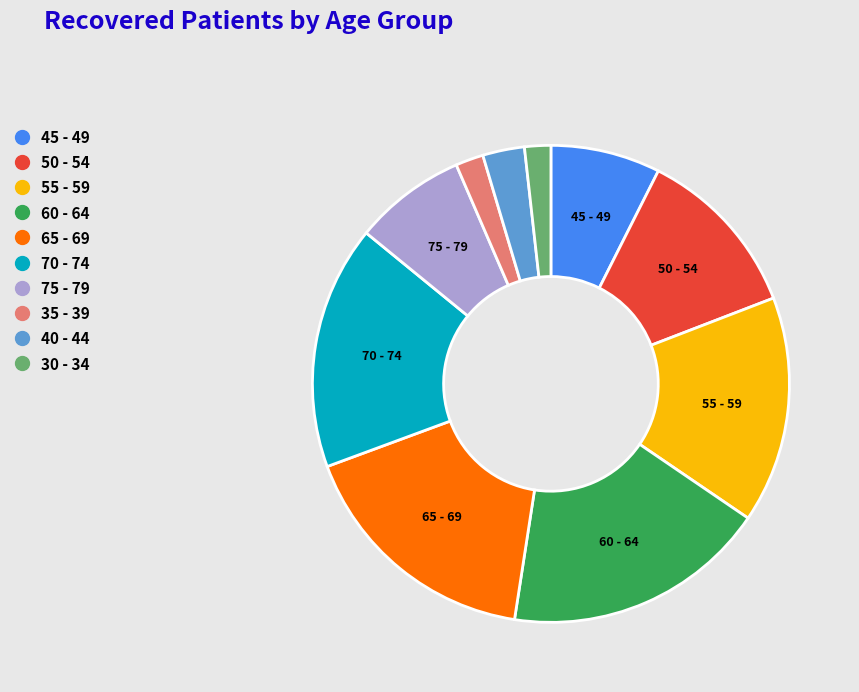

Which has a higher value, 65 - 69 or 75 - 79?

65 - 69